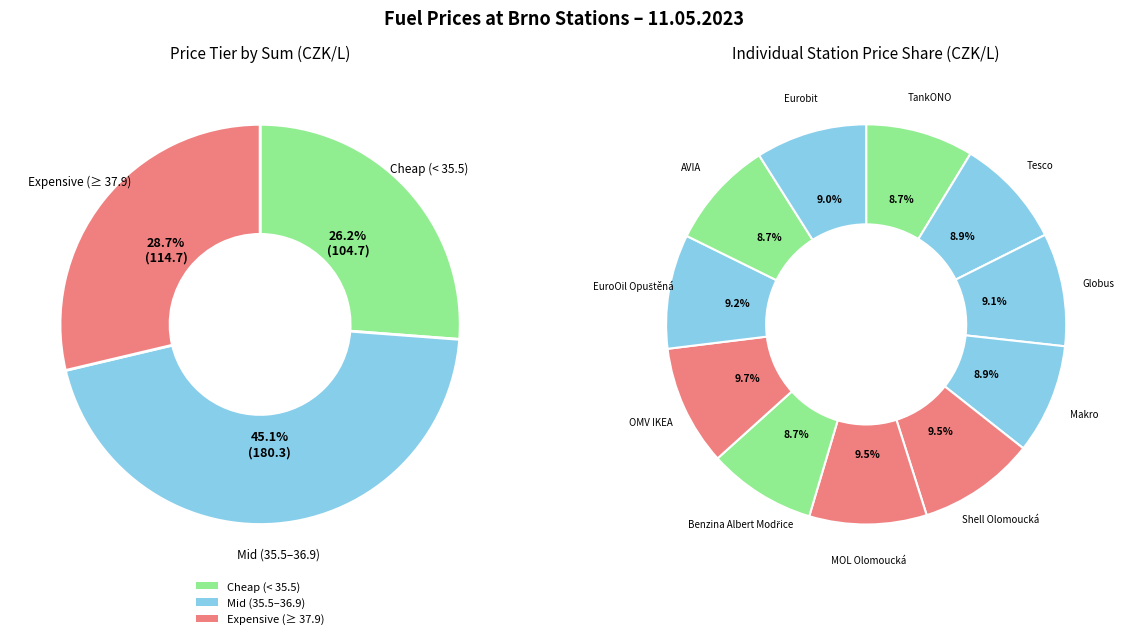

To the nearest percent, what is the difference between the OMV IKEA and Benzina Albert Modřice slice percentages?

1%